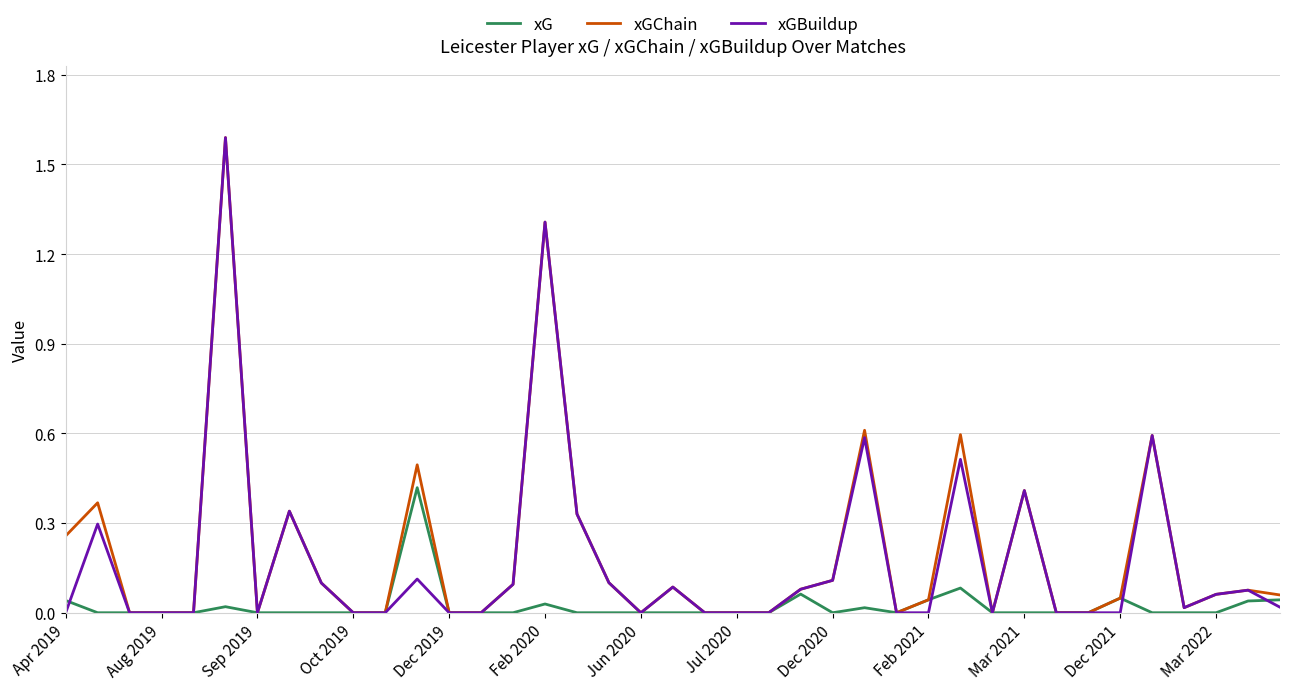

In xG, how many points are higher than both neighbors (excluding endpoints)?

7